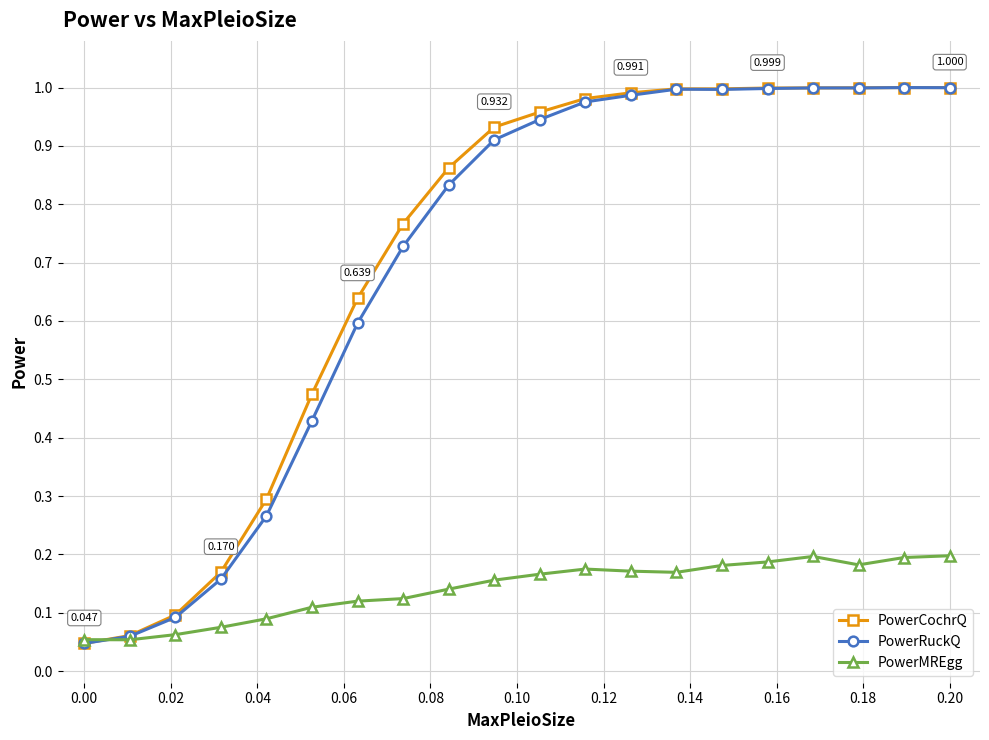

True or false: PowerMREgg has more than 1 points higher than both neighbors.

True